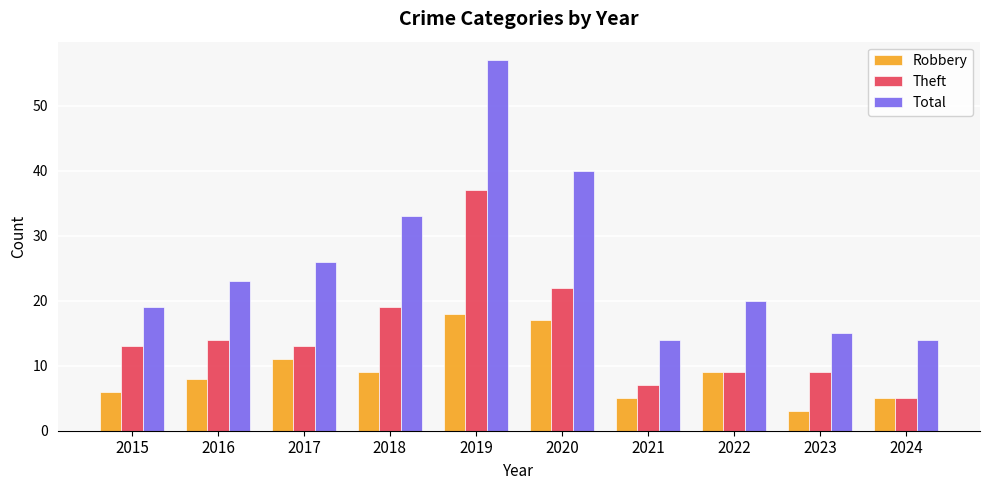

Rank the series by their maximum value, from lowest to highest.

Robbery, Theft, Total